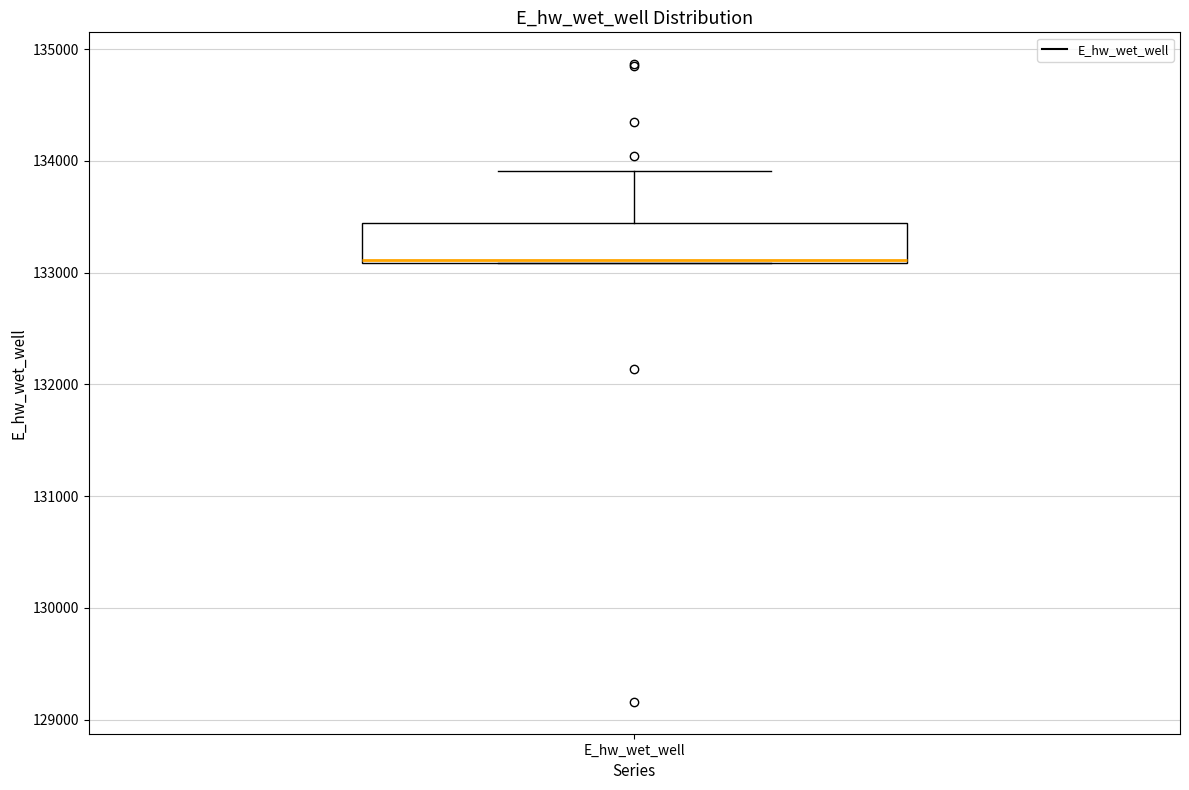

Where is the upper edge of the box for E_hw_wet_well on the y-axis? The values are not printed on the chart, so give them approximately, as read against the axis.

133400